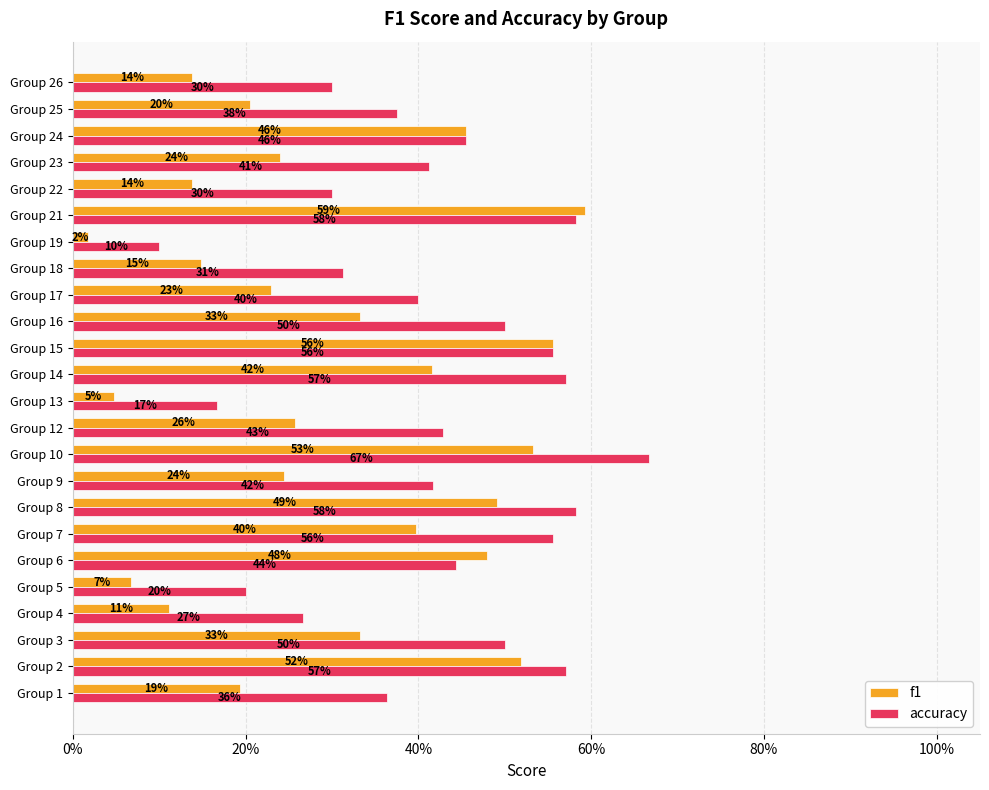

What are all the series names shown in the legend?

f1, accuracy